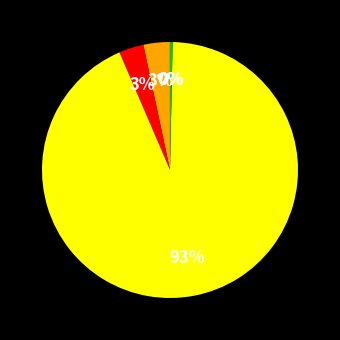

Is there any slice that represents more than half of the pie?

Yes